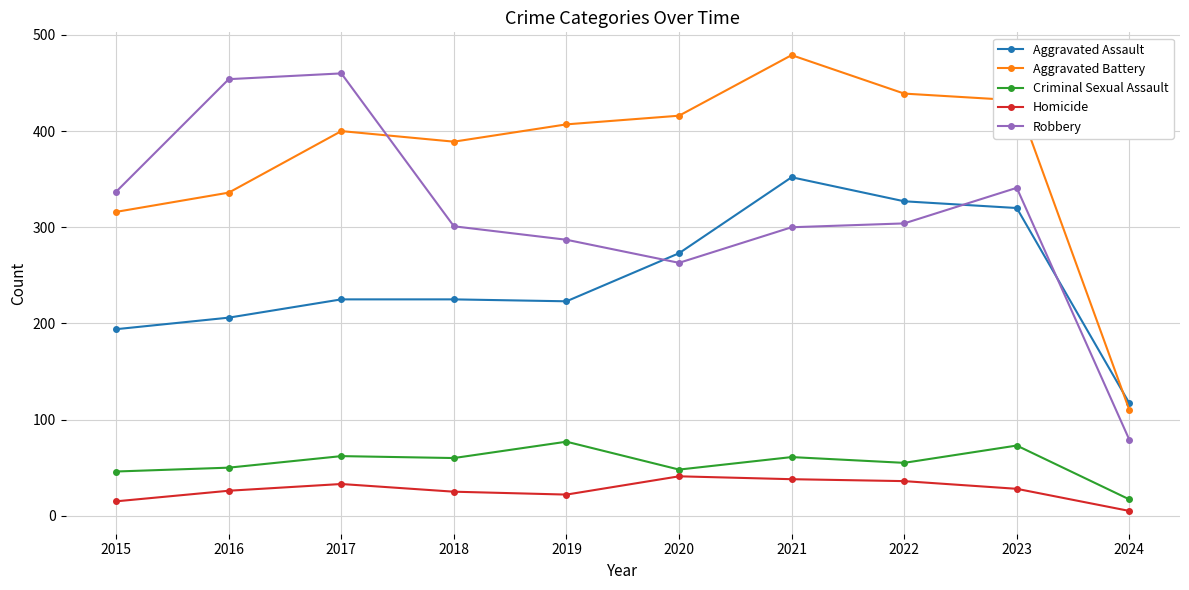

Is the value of Homicide at 2022 greater than the value of Aggravated Battery at 2020?

No